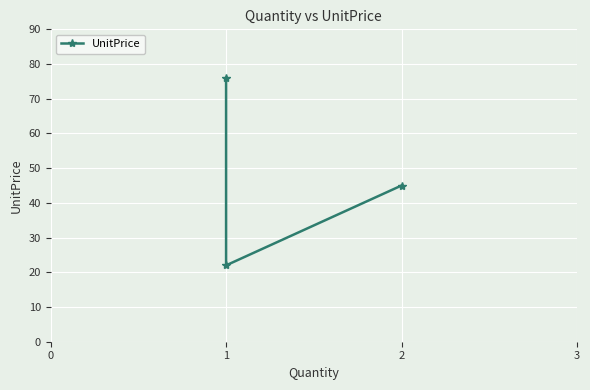

Does the chart display data point markers on the line(s)?

Yes